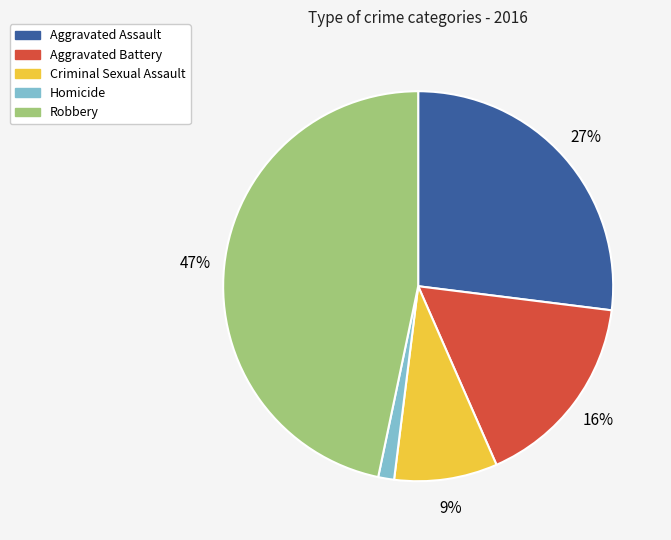

Which slice is the smallest?

Homicide